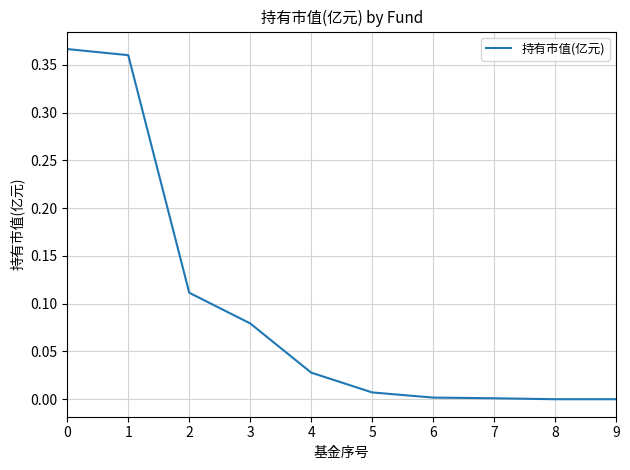

The value at 8 is 0.0. True or false?

True